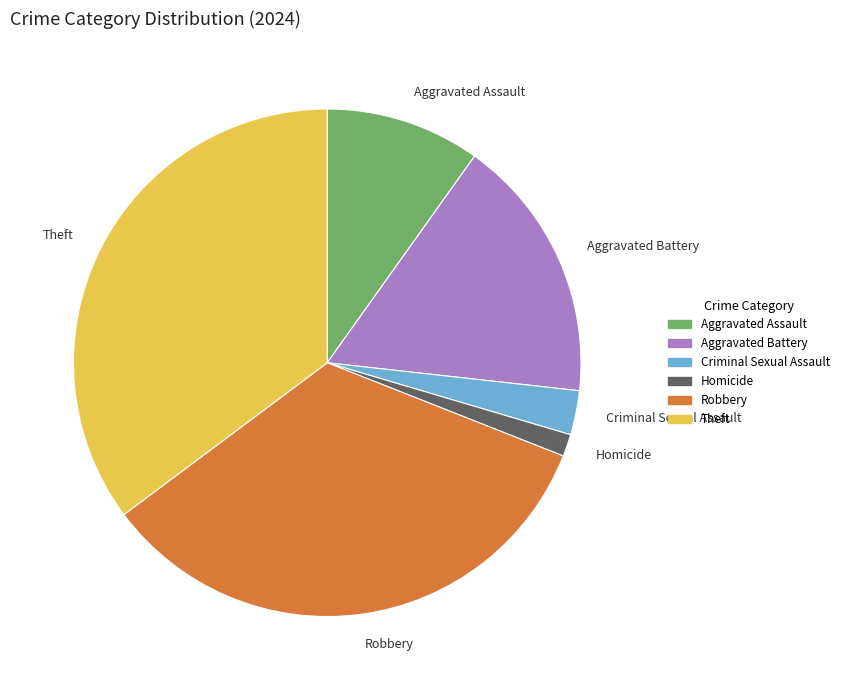

Do Aggravated Battery and Criminal Sexual Assault together represent more than half of the pie?

No